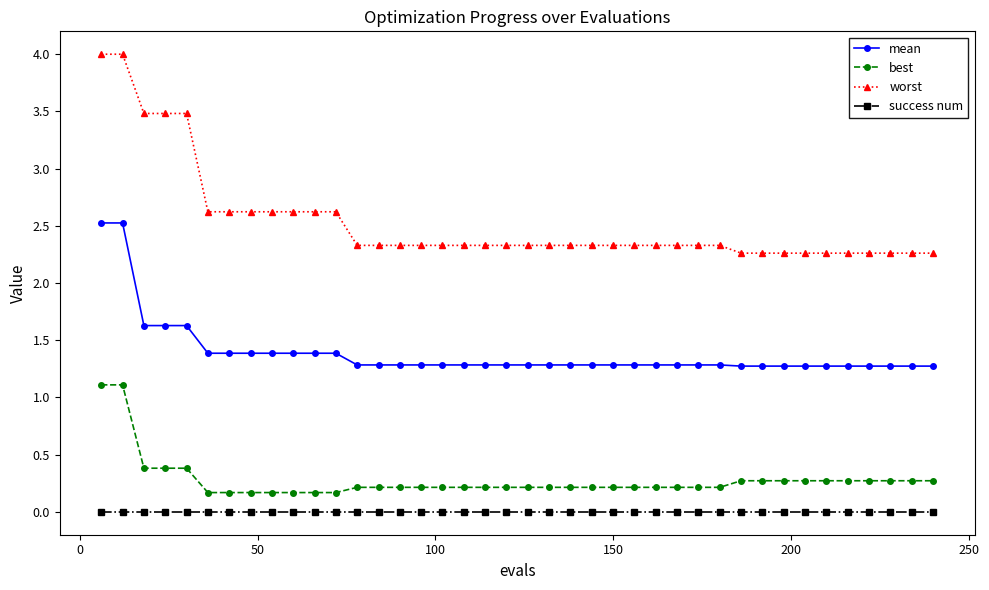

Does the chart display data point markers on the line(s)?

Yes